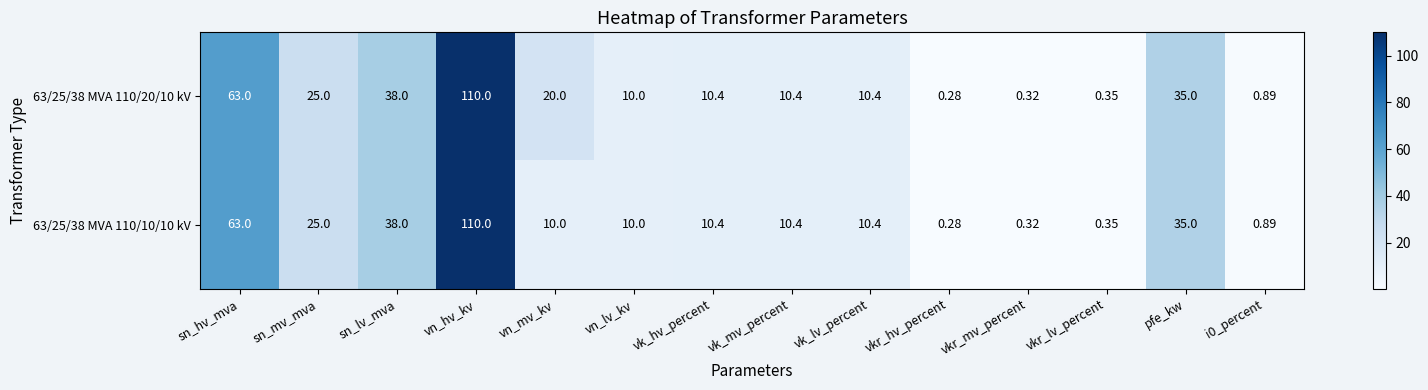

Where does the 63/25/38 MVA 110/20/10 kV series first go above 10?

sn_hv_mva